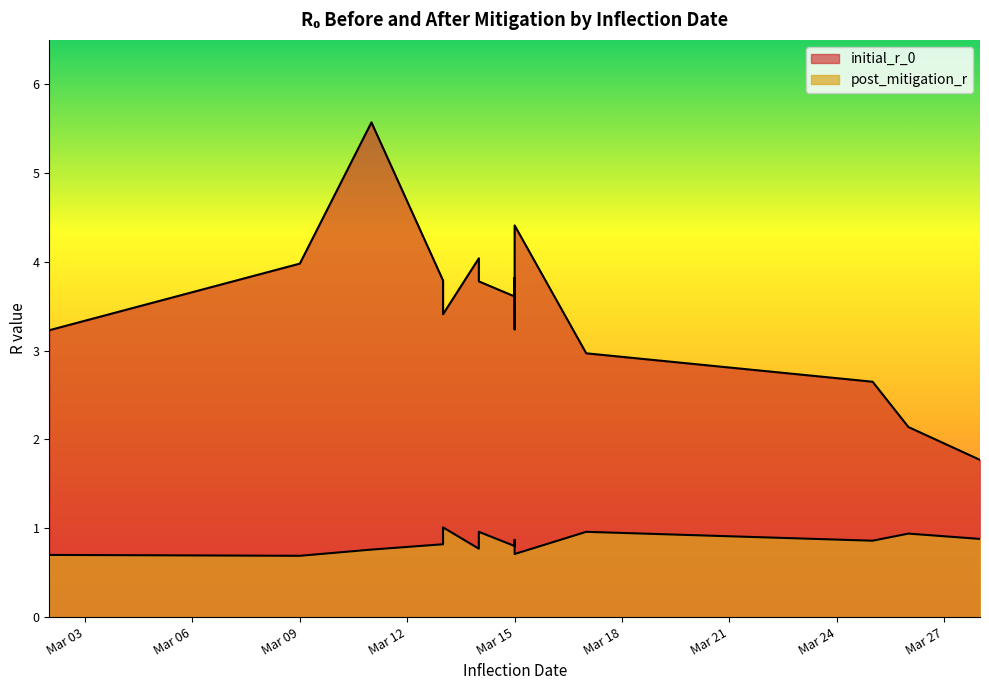

Which label corresponds to the largest value in the chart?

2020-03-11